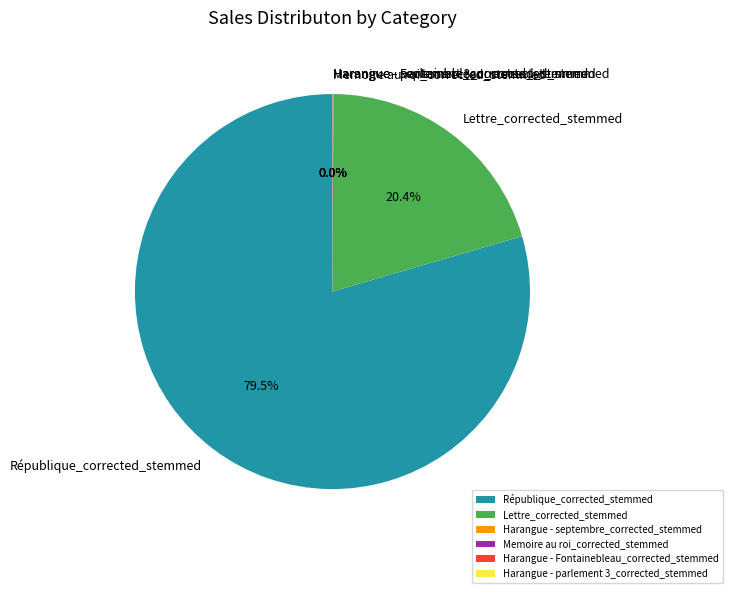

What is the largest slice in the pie chart?

République_corrected_stemmed